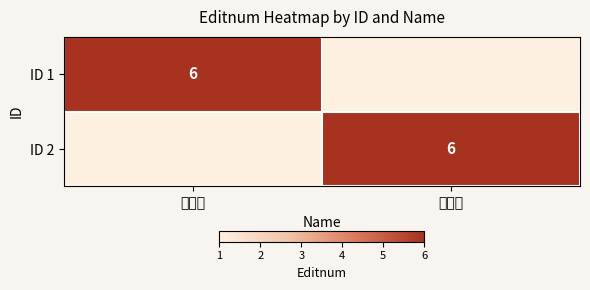

The ID 2 series shows 10 at 韓其峰. True or false?

False